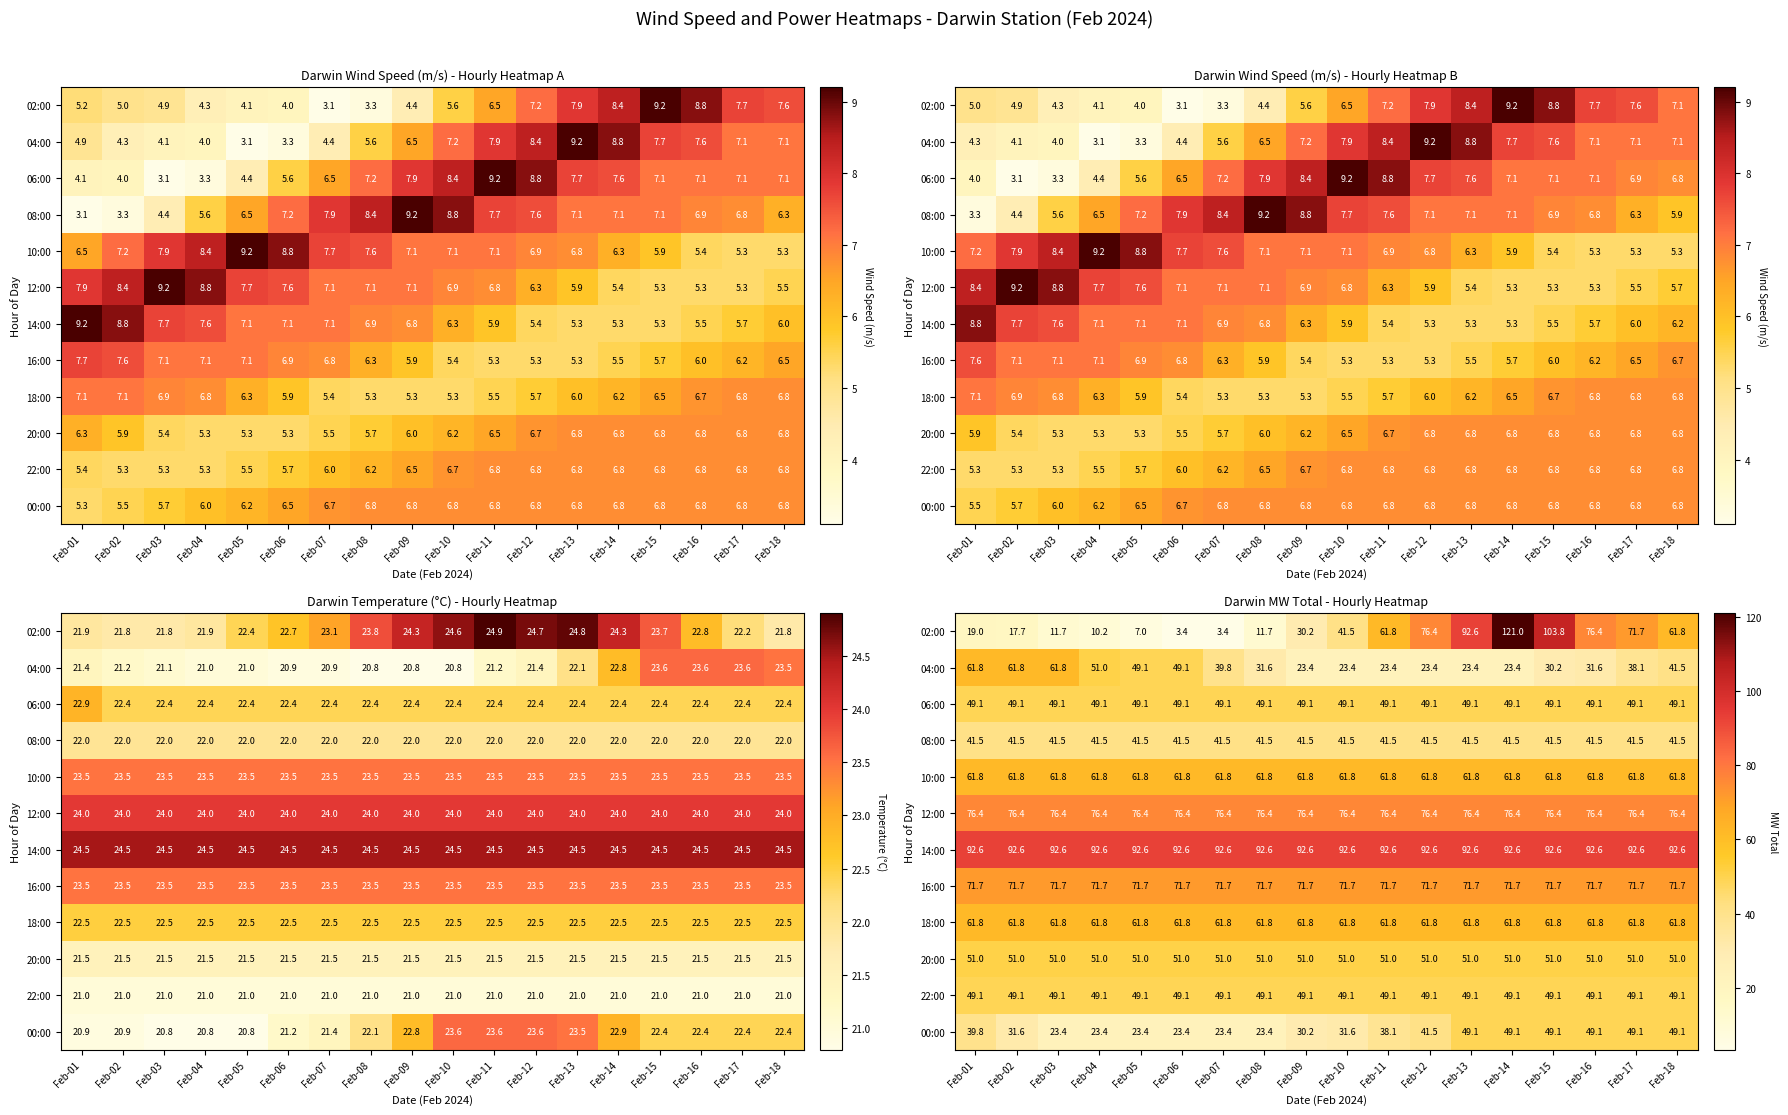

What is the total value across all series at Feb-15?

738.0